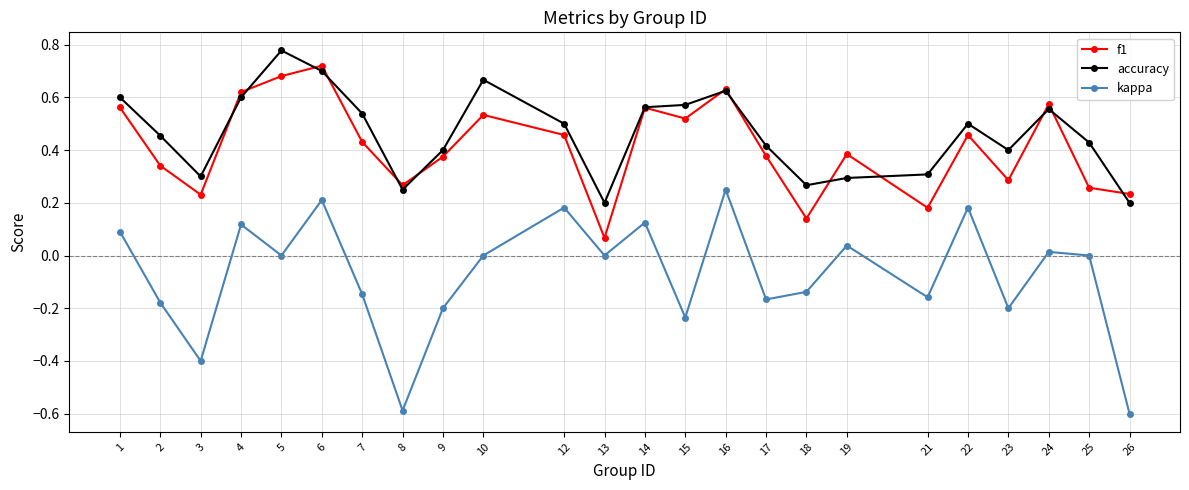

Which series ends up on top after the final intersection of accuracy and f1?

f1